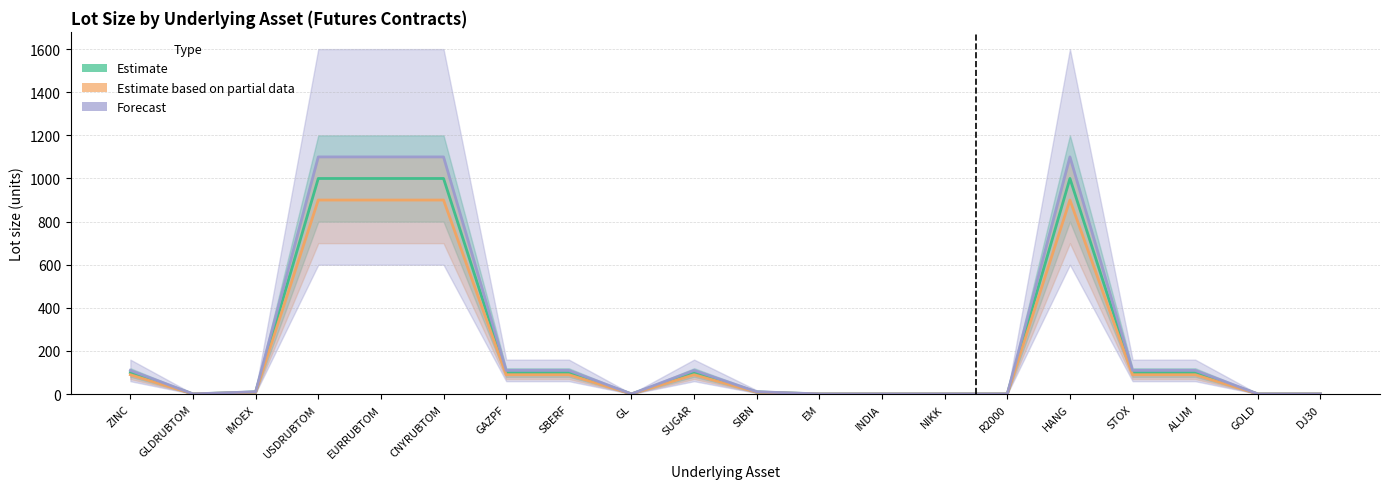

What is the maximum value for Forecast?

1100.0